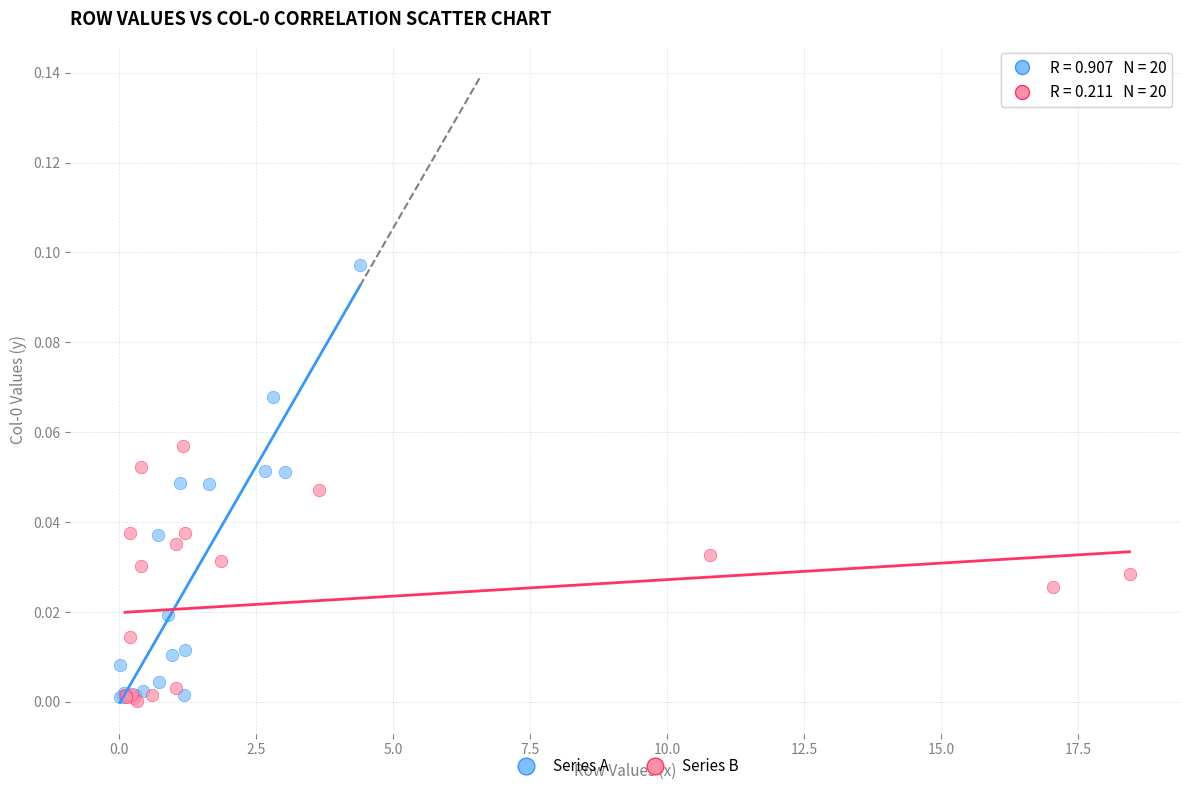

Which series contains the highest Y value?

Series A